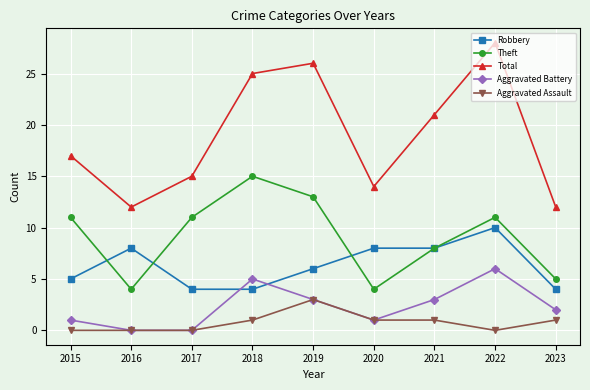

True or false: Total and Aggravated Battery cross at least once.

False